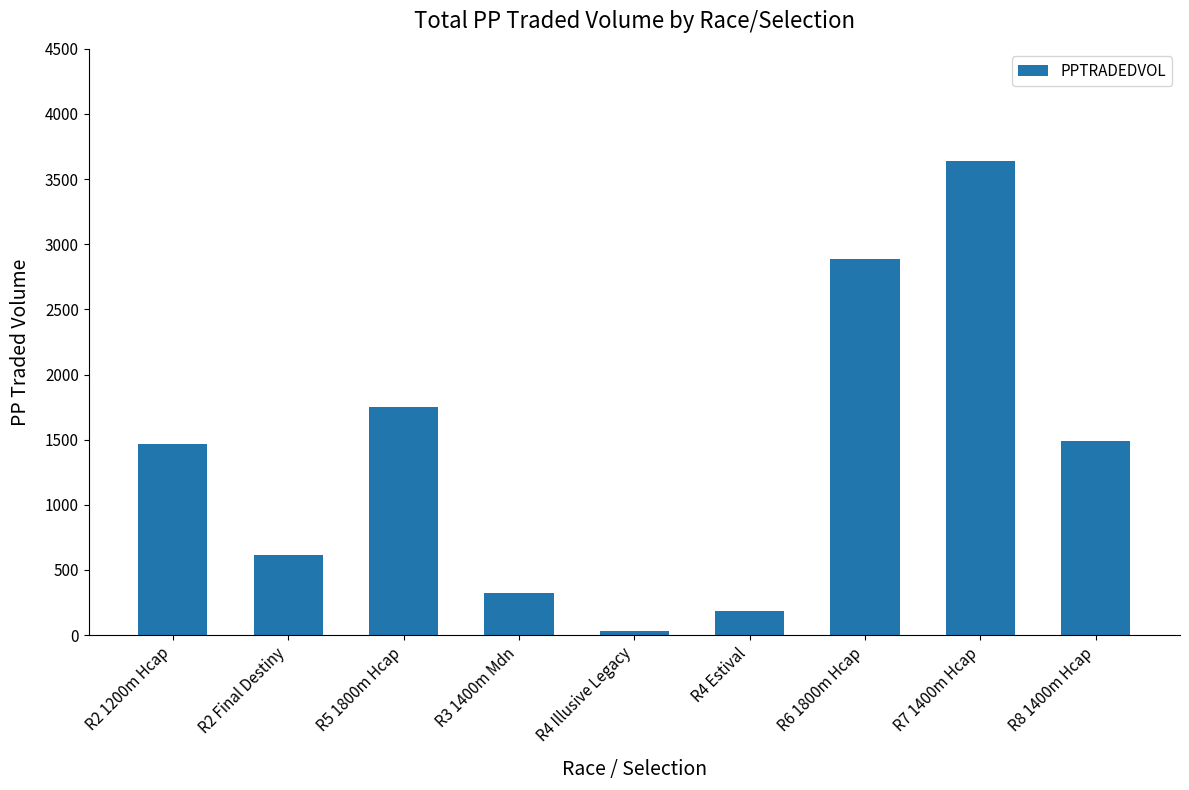

What is the maximum value shown in the chart?

3639.0